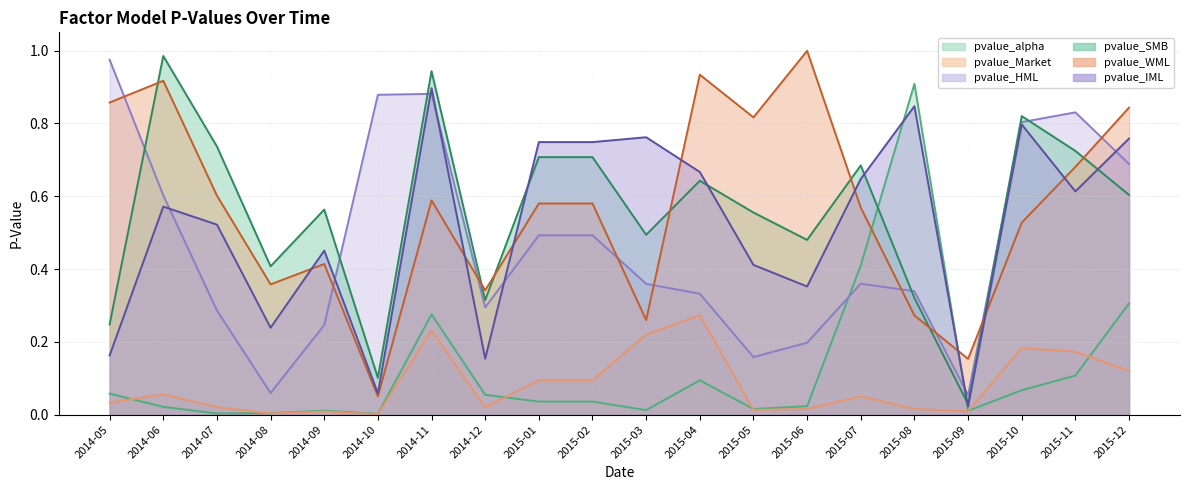

Which series has the largest total across all categories?

pvalue_WML